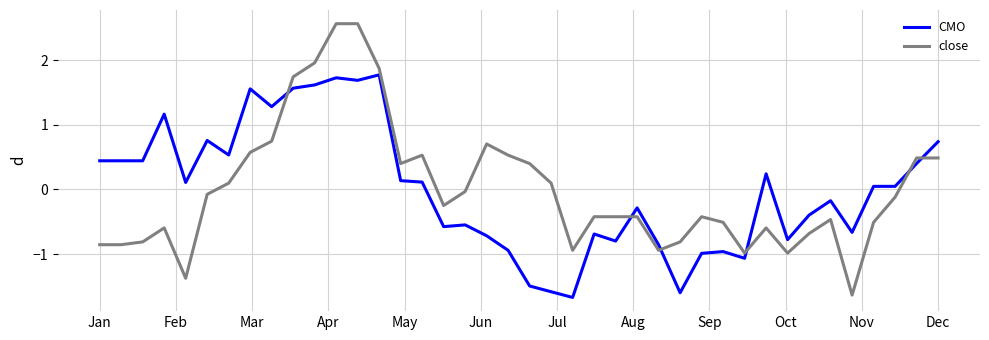

What is the minimum value shown in the chart?

-1.7